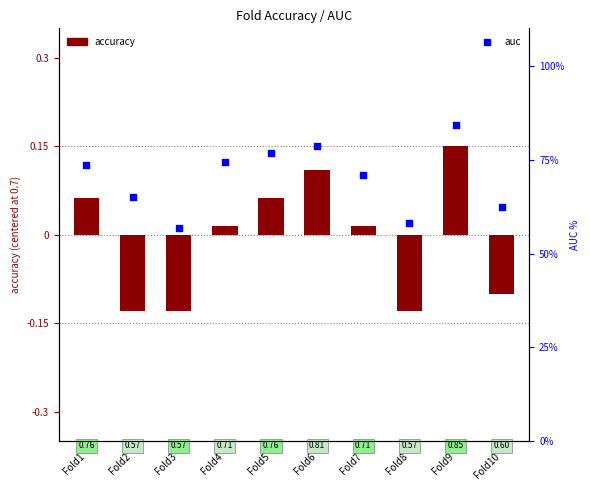

What are all the series names shown in the legend?

accuracy, auc